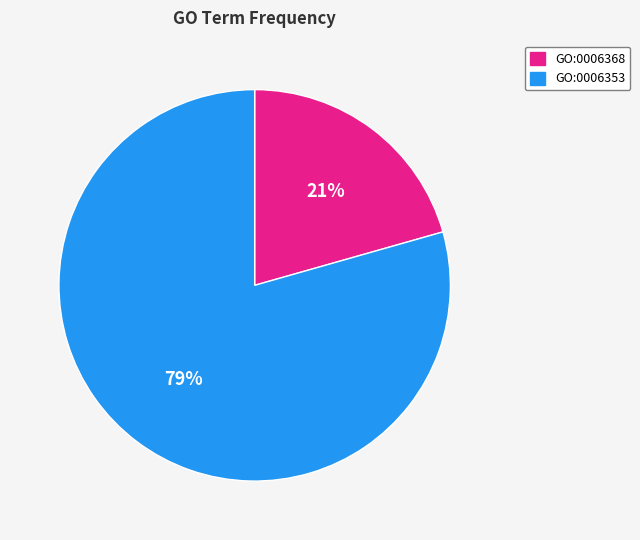

Is the sum of GO:0006353 and GO:0006368 greater than half?

Yes